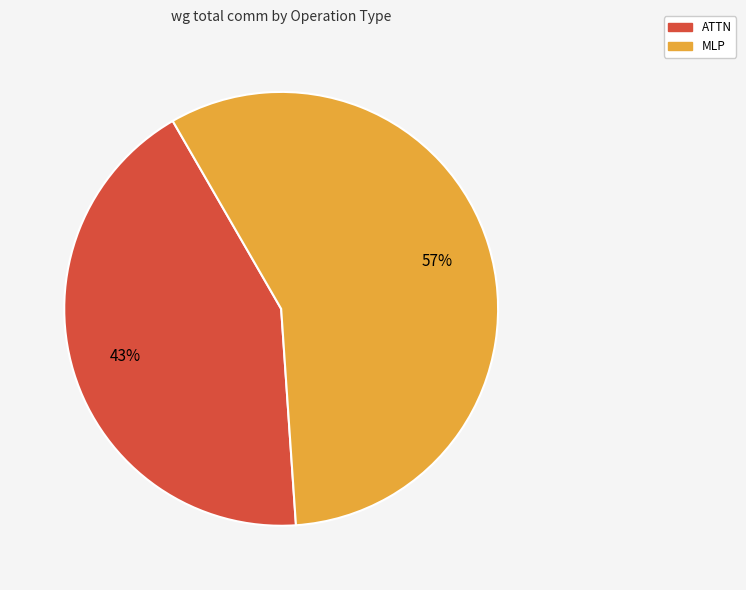

Is there any slice that represents more than half of the pie?

Yes